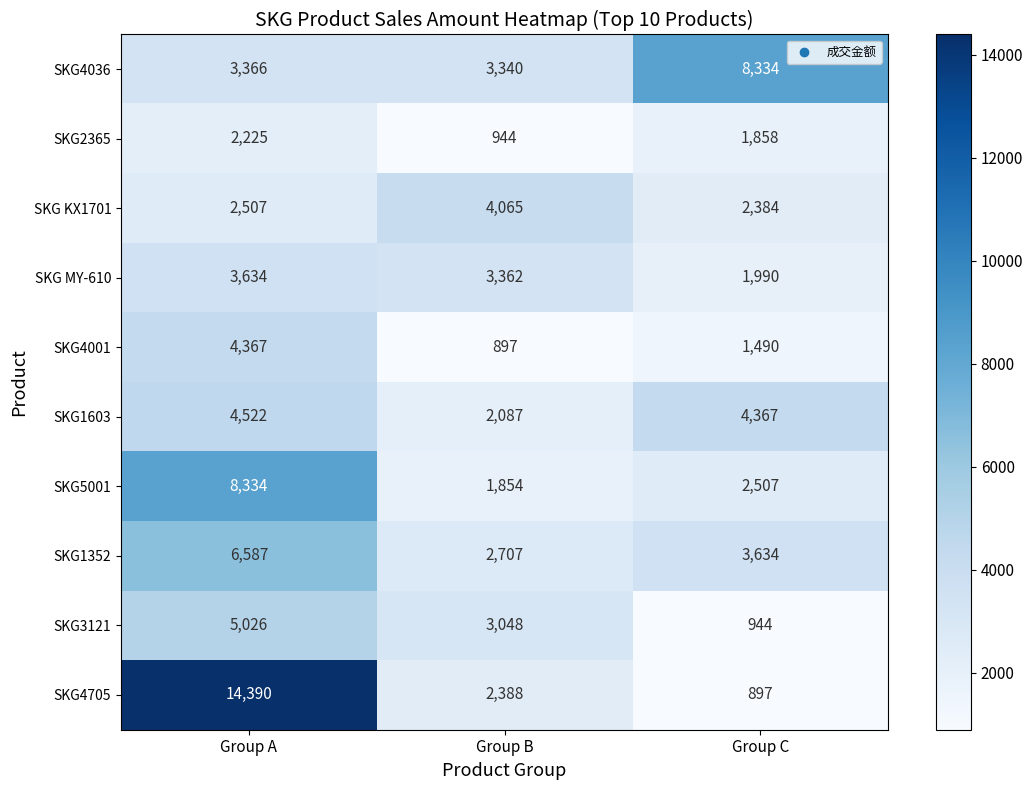

At Group C, list the series in order from smallest to largest.

SKG4705, SKG3121, SKG4001, SKG2365, SKG MY-610, SKG KX1701, SKG5001, SKG1352, SKG1603, SKG4036